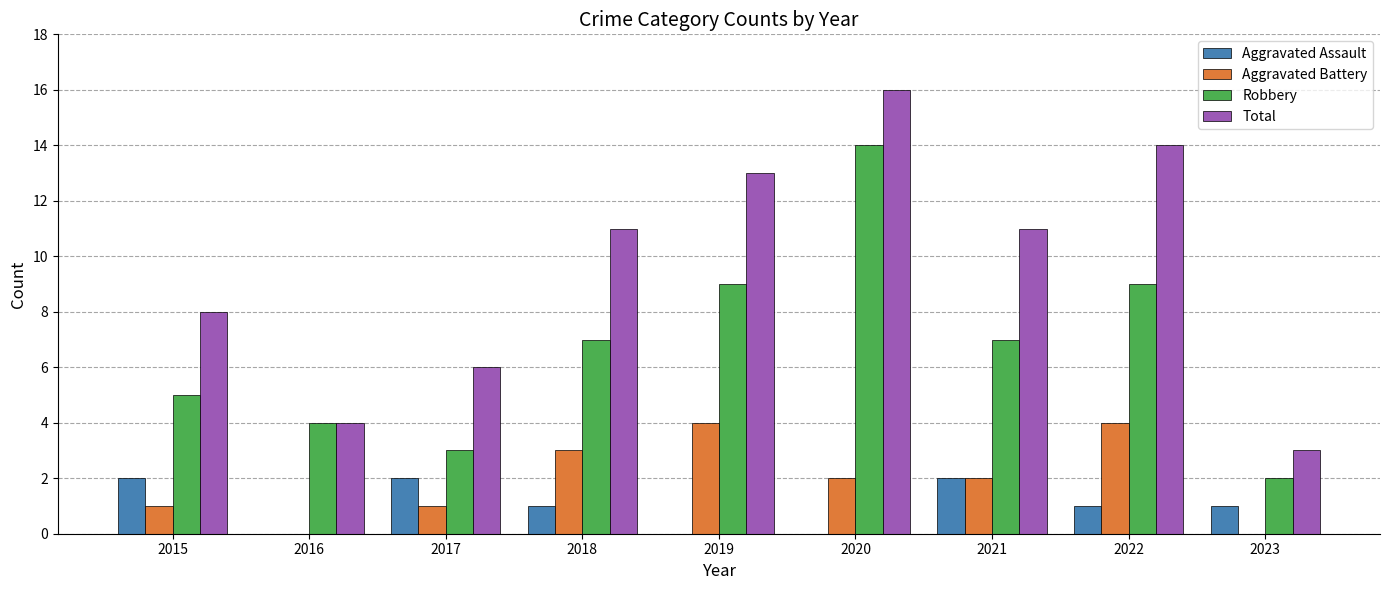

What are all the series names shown in the legend?

Aggravated Assault, Aggravated Battery, Robbery, Total